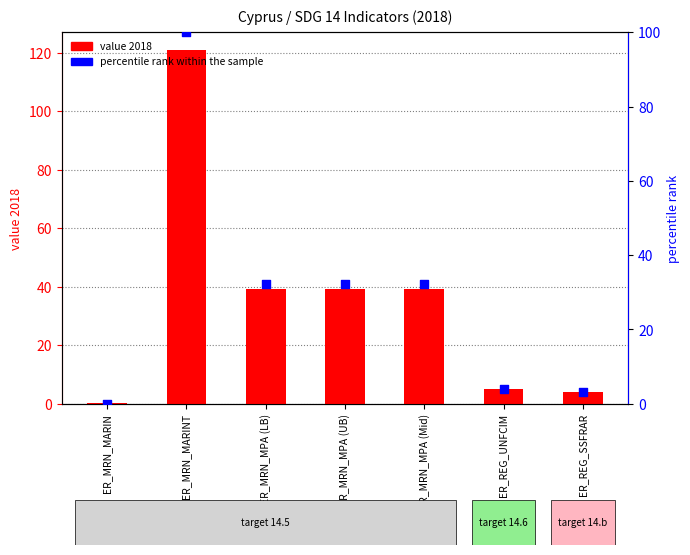

At which category is the sum across all series the highest?

ER_MRN_MARINT